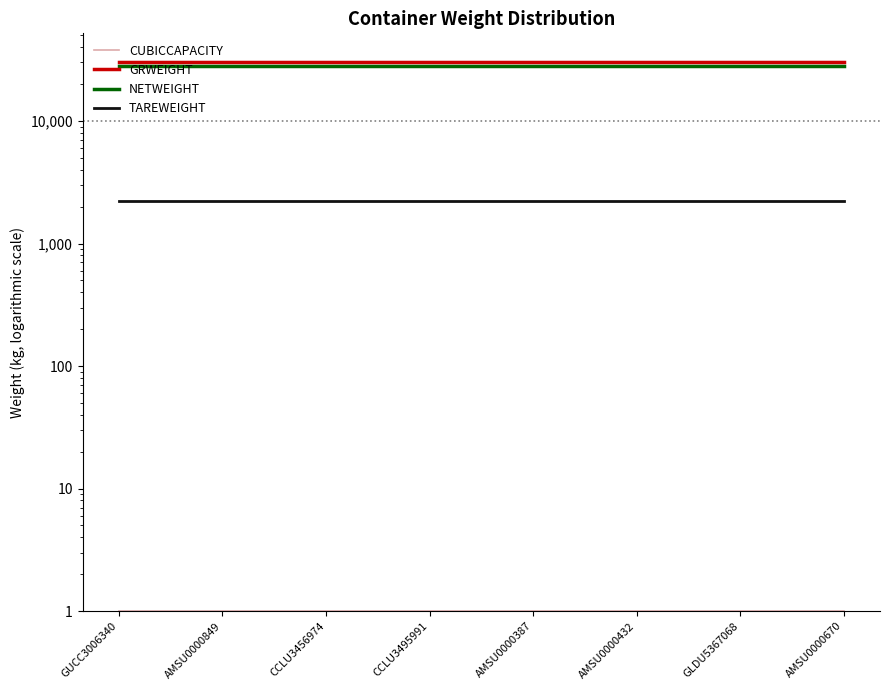

Is this an area chart (filled region under the line)?

No